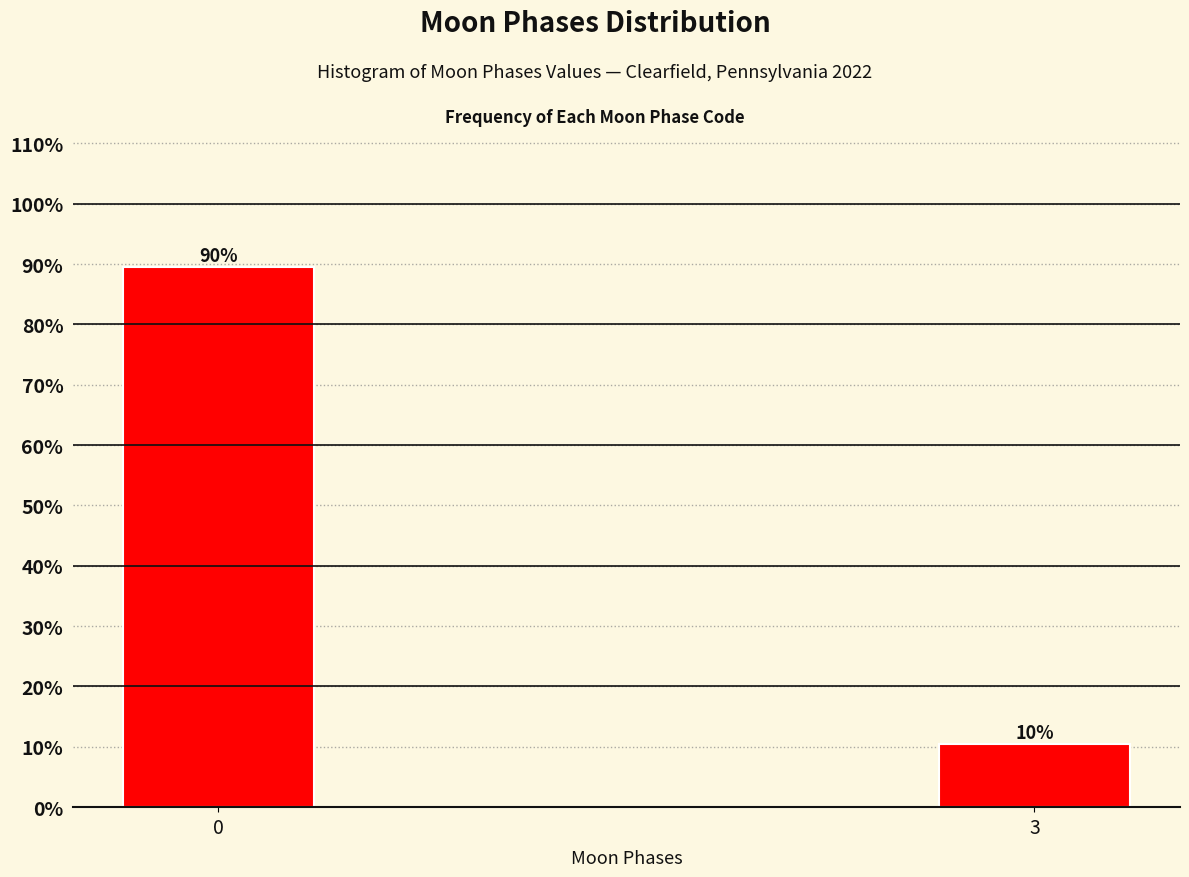

How many bars are there in total?

2